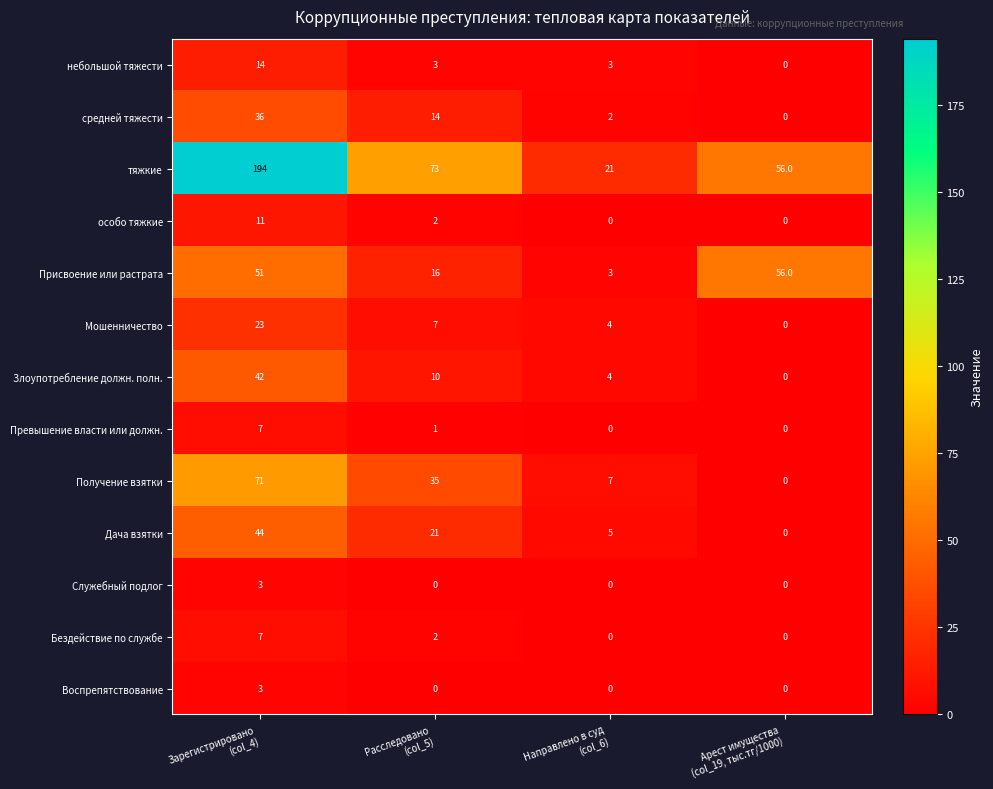

Count the Мошенничество values in the range 4 to 23.

3